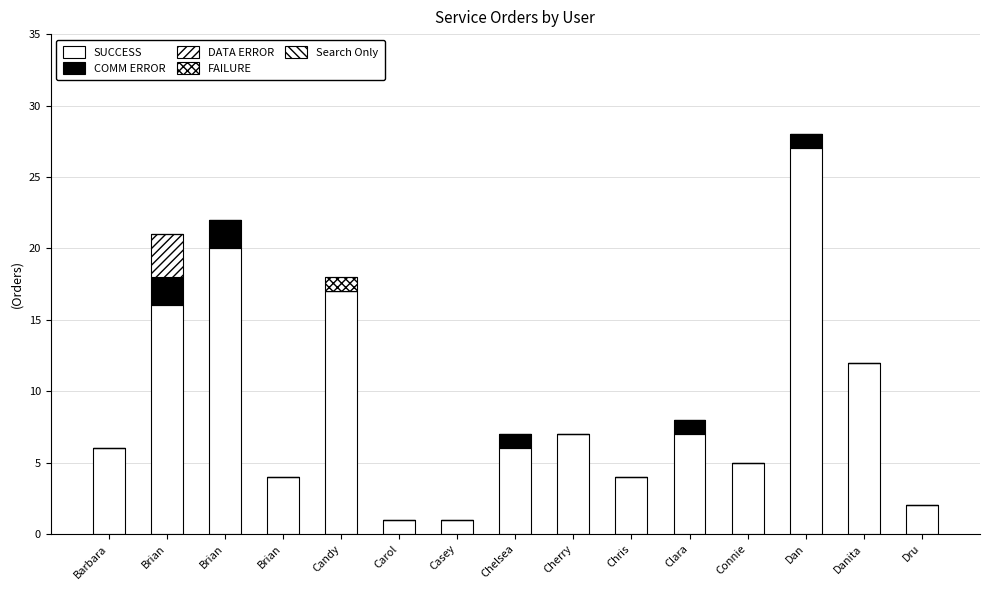

What is the lowest value of the SUCCESS series?

1